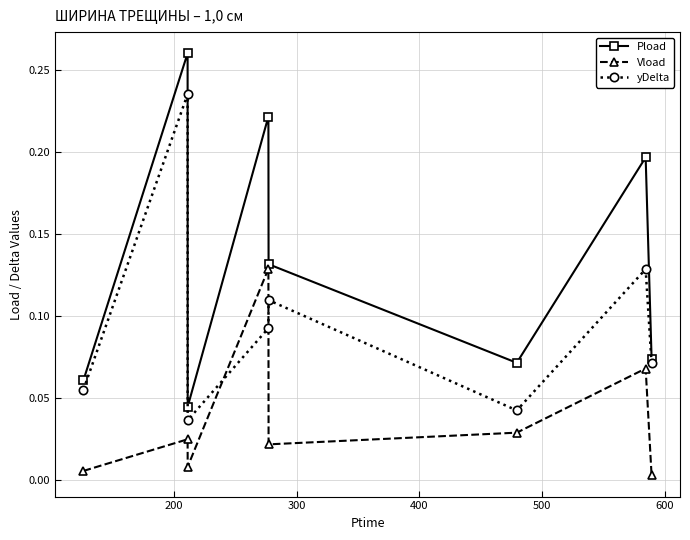

Which series has the widest spread of values?

Pload